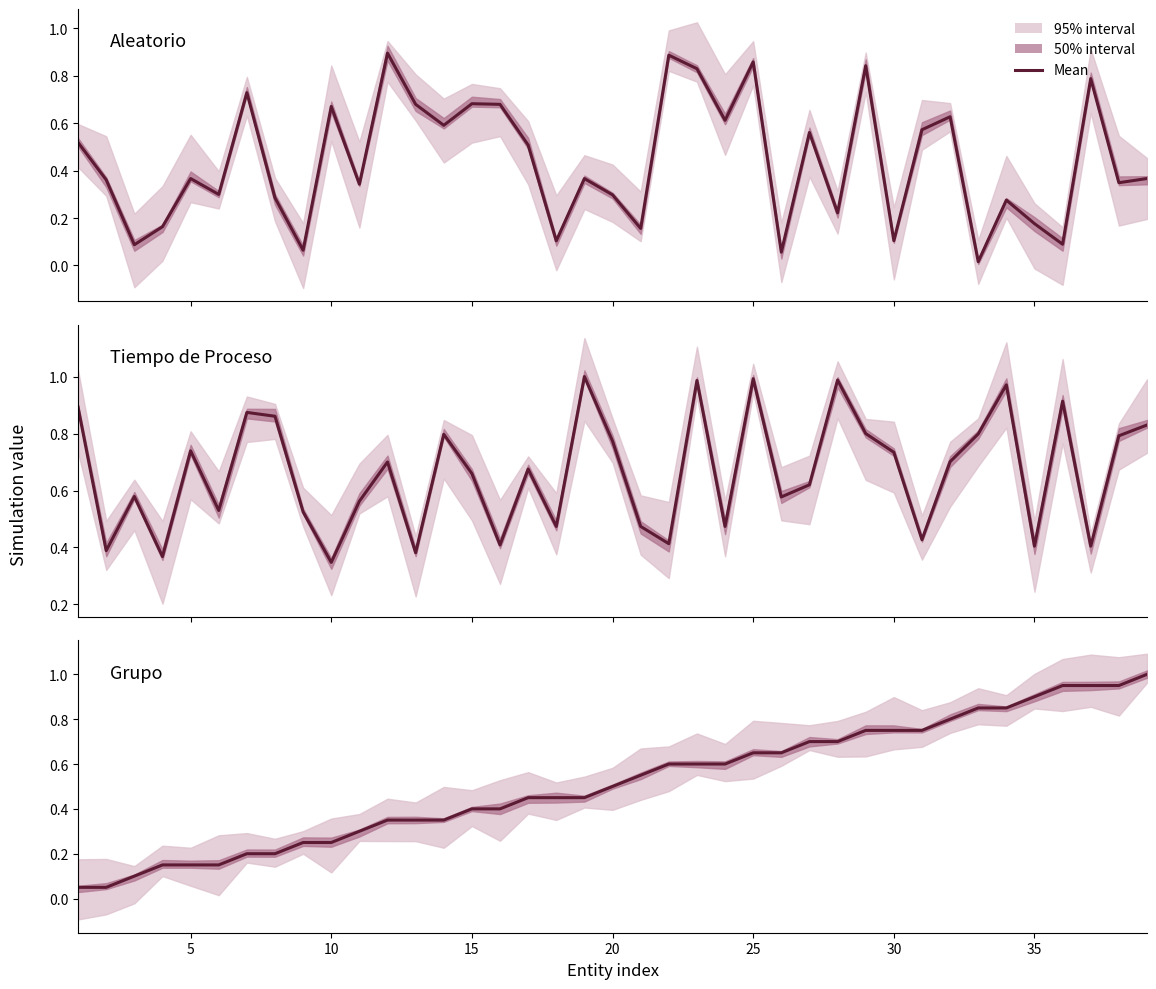

What is the difference between the second highest and second lowest values in the Grupo series?

0.9